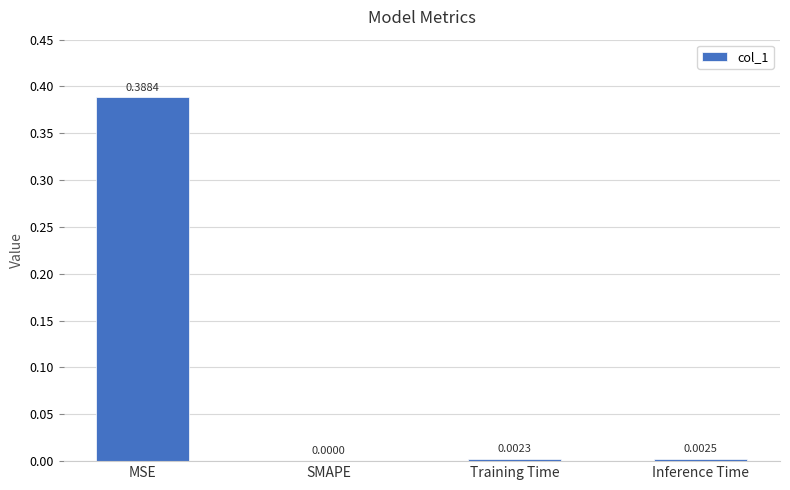

Which has a higher value, SMAPE or MSE?

MSE